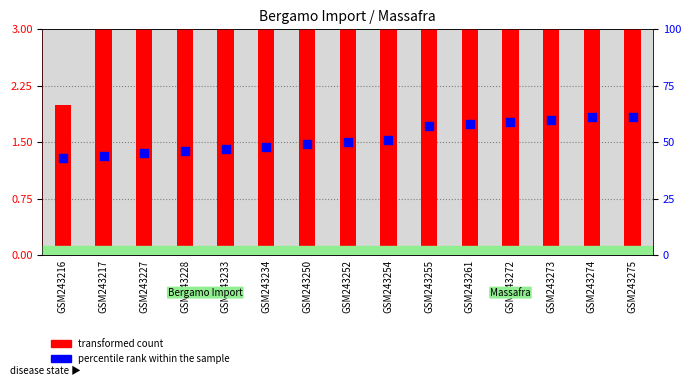

Which series has the widest spread of Y values?

transformed count